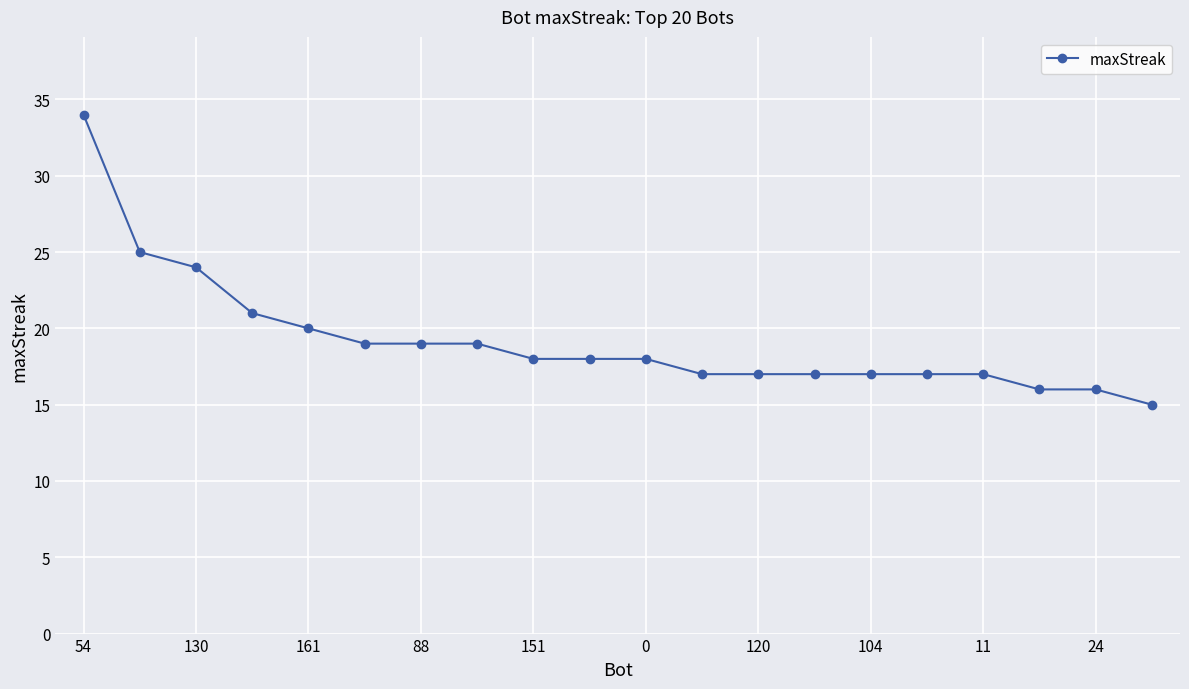

Is this an area chart (filled region under the line)?

No